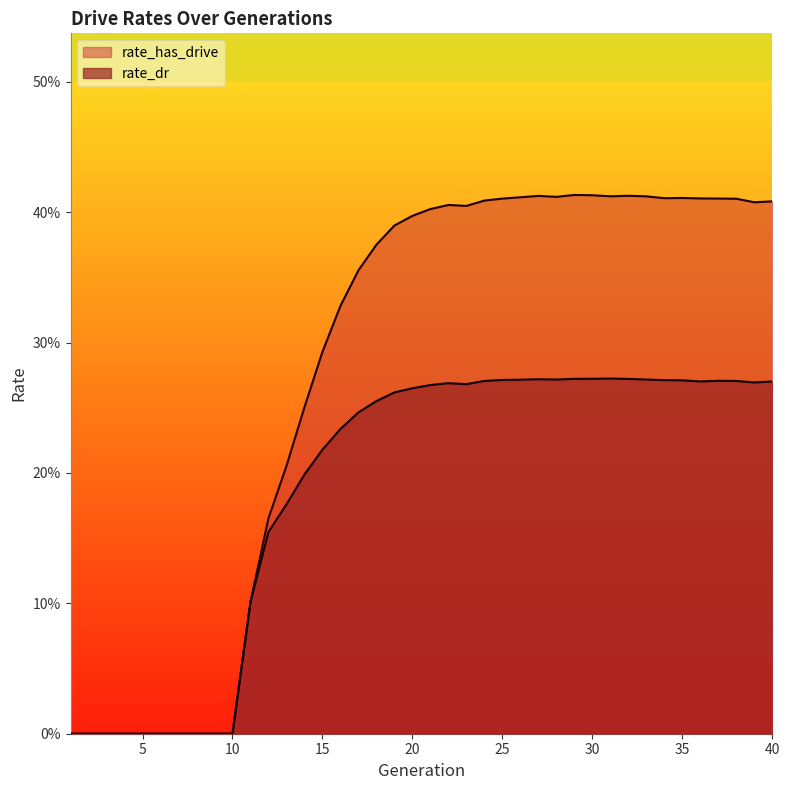

The value of rate_has_drive at 19 is 0.4. True or false?

True